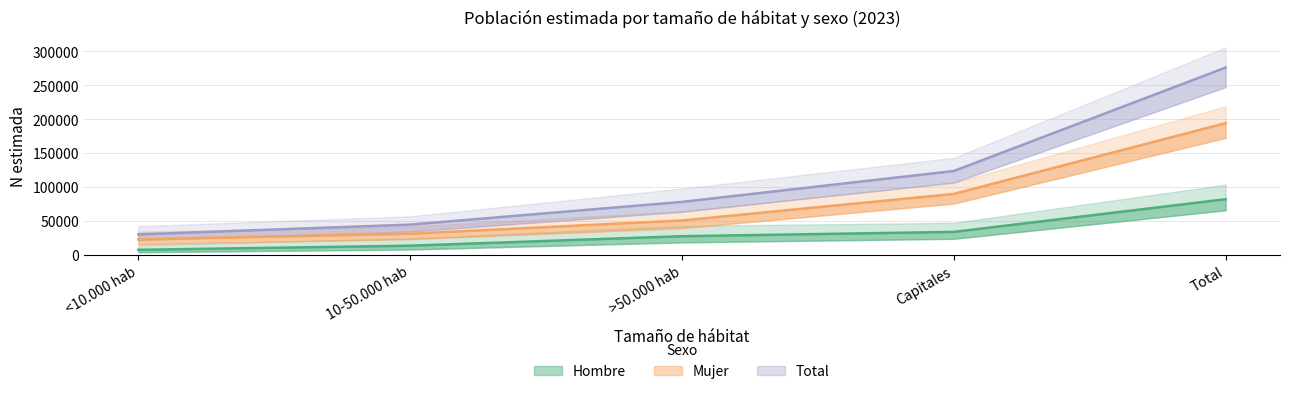

Which series has the largest total across all categories?

Total